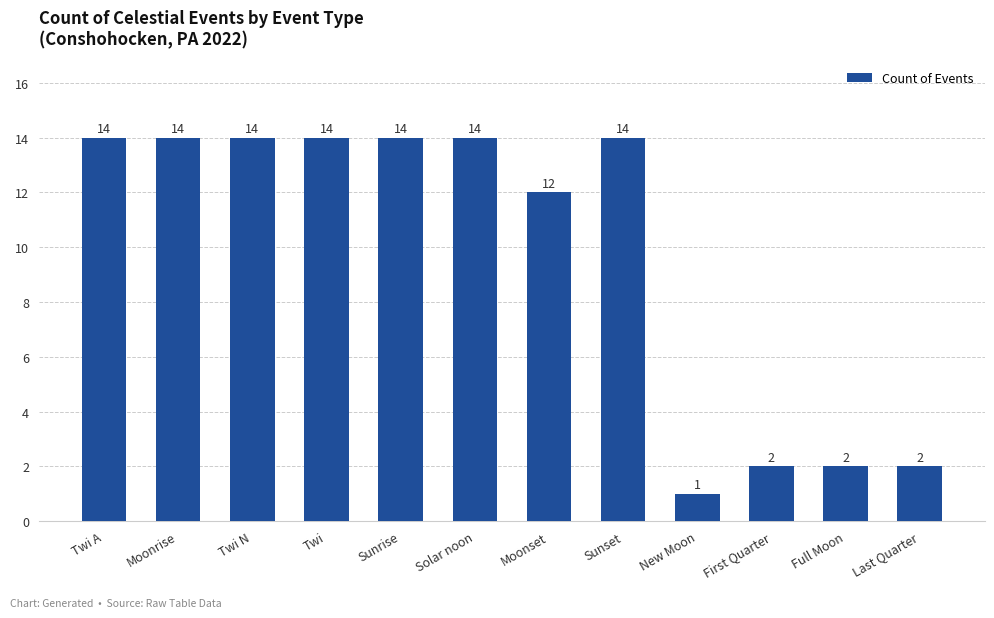

What is the maximum value shown in the chart?

14